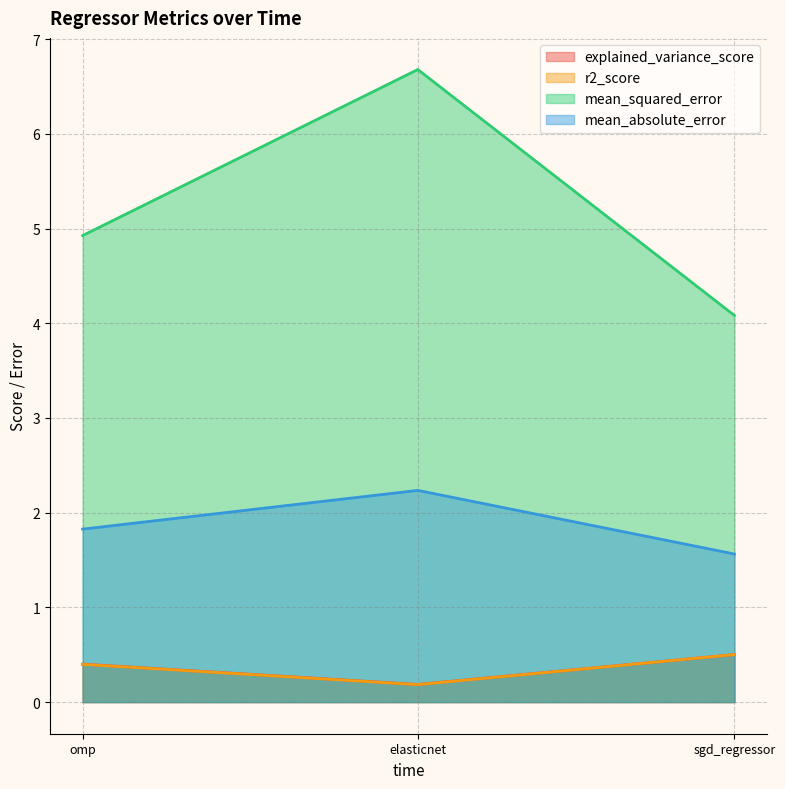

Which series changed the most between sgd_regressor and elasticnet?

mean_squared_error